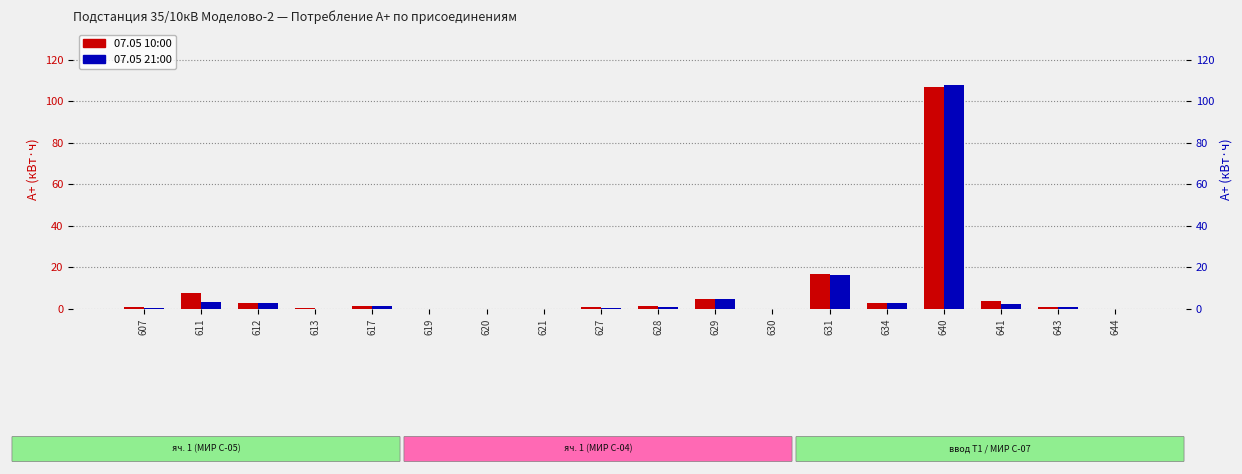

Rank the series by their maximum value, from highest to lowest.

07.05 21:00, 07.05 10:00